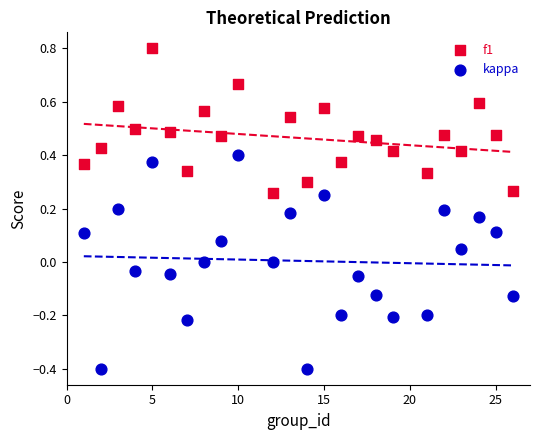

Across all data points, what is the range of X values (max minus min)?

25.0